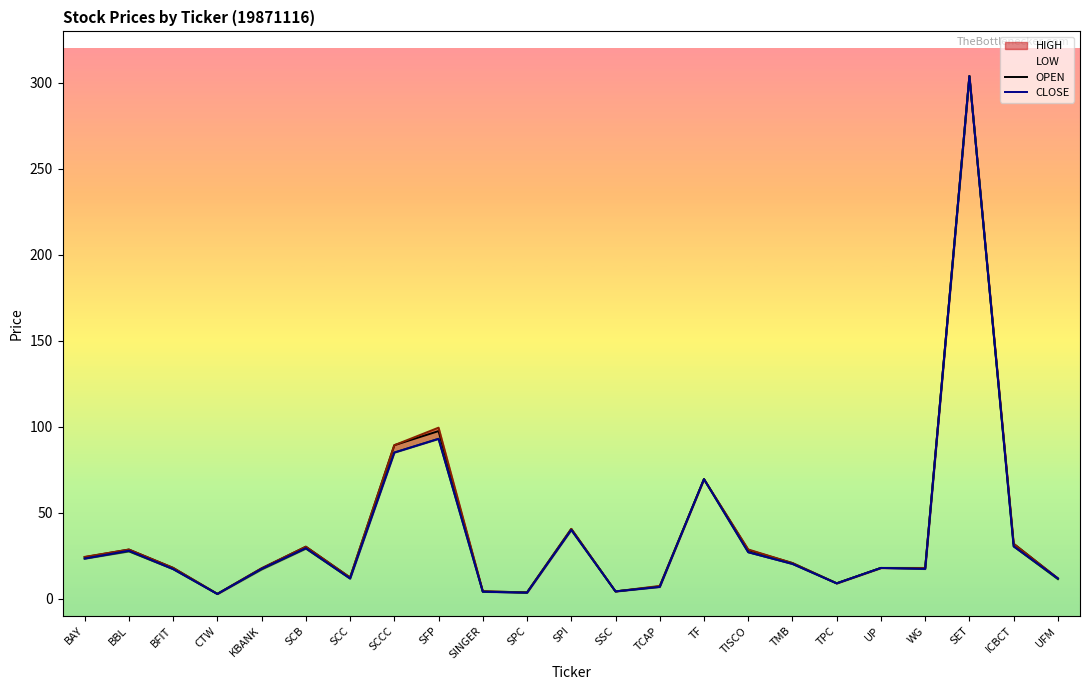

What is the total value across all series at SCC?

48.1